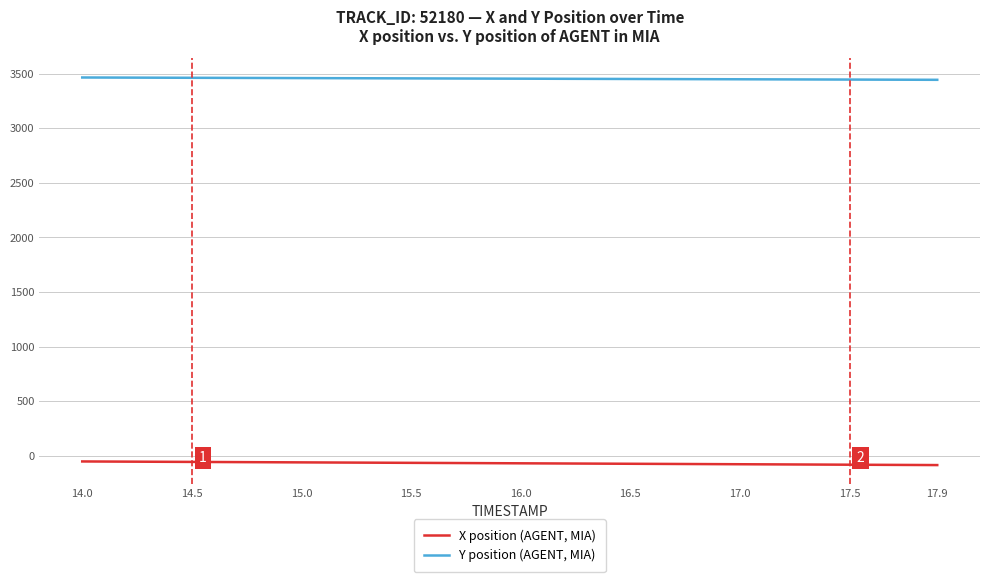

What is the maximum value shown in the chart?

3465.4